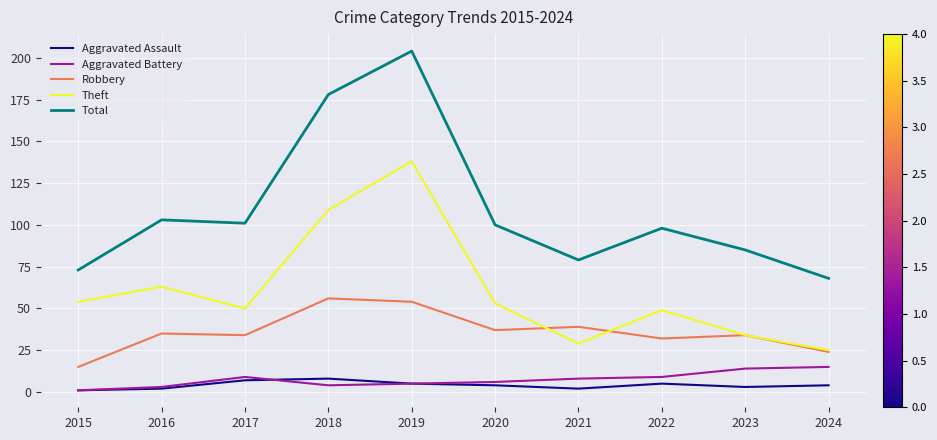

What is the difference between the maximum and second lowest values in the Total series?

131